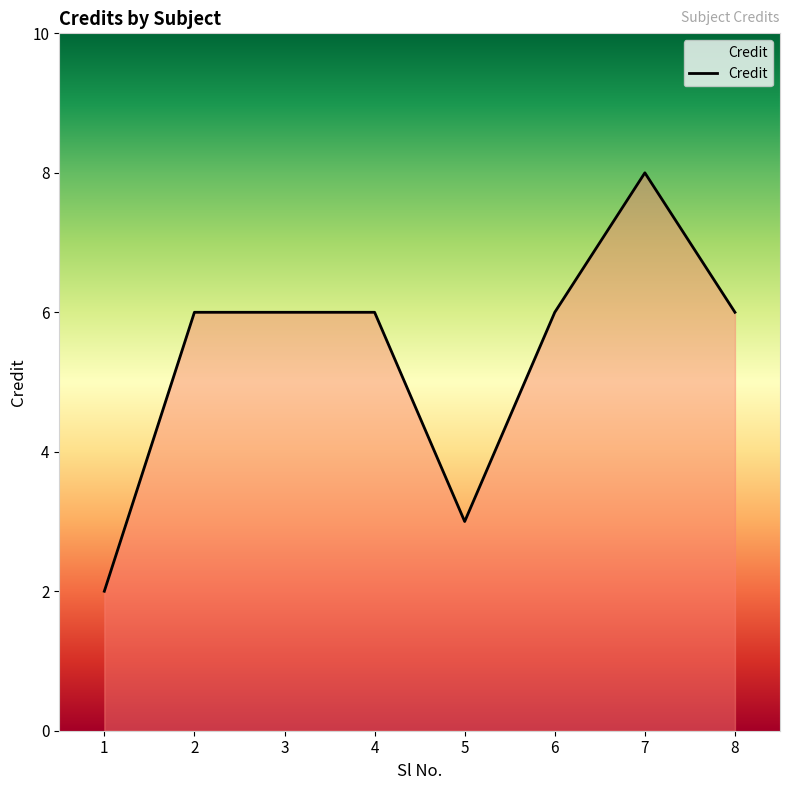

Reading left to right, what are all the values shown in this chart?

1=2	2=6	3=6	4=6	5=3	6=6	7=8	8=6